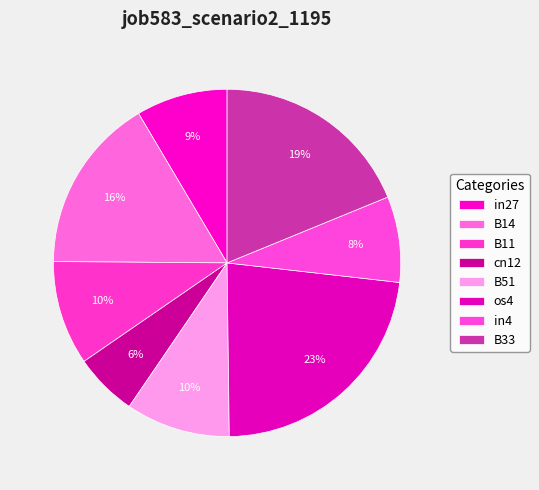

How many slices are in this pie chart?

8